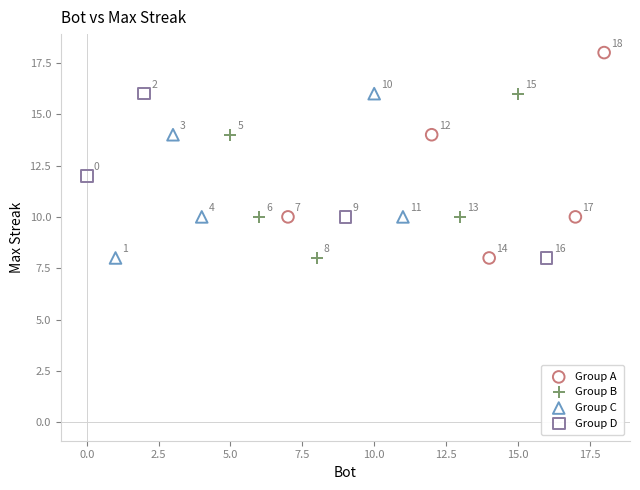

Which series has the widest spread of Y values?

Group A